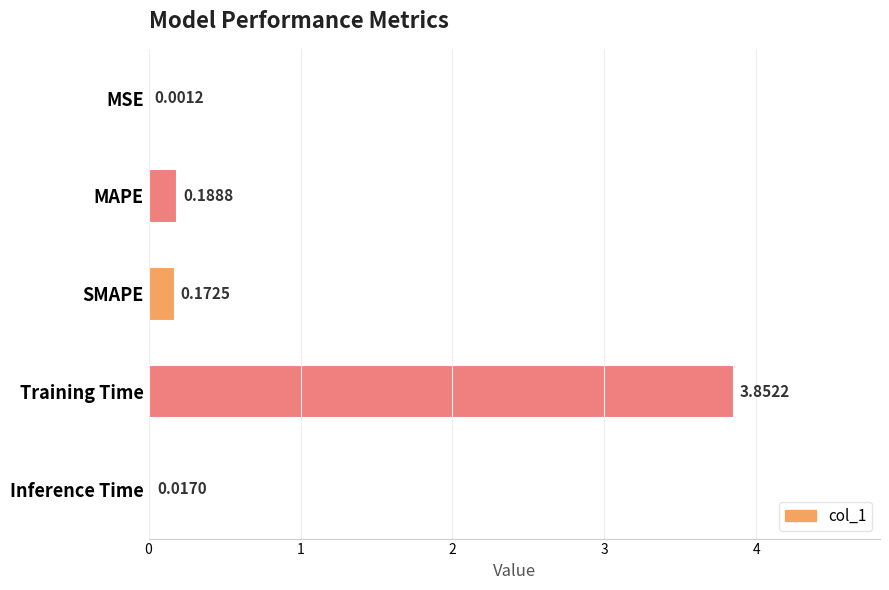

Are the bars grouped side by side (vs. stacked)?

No